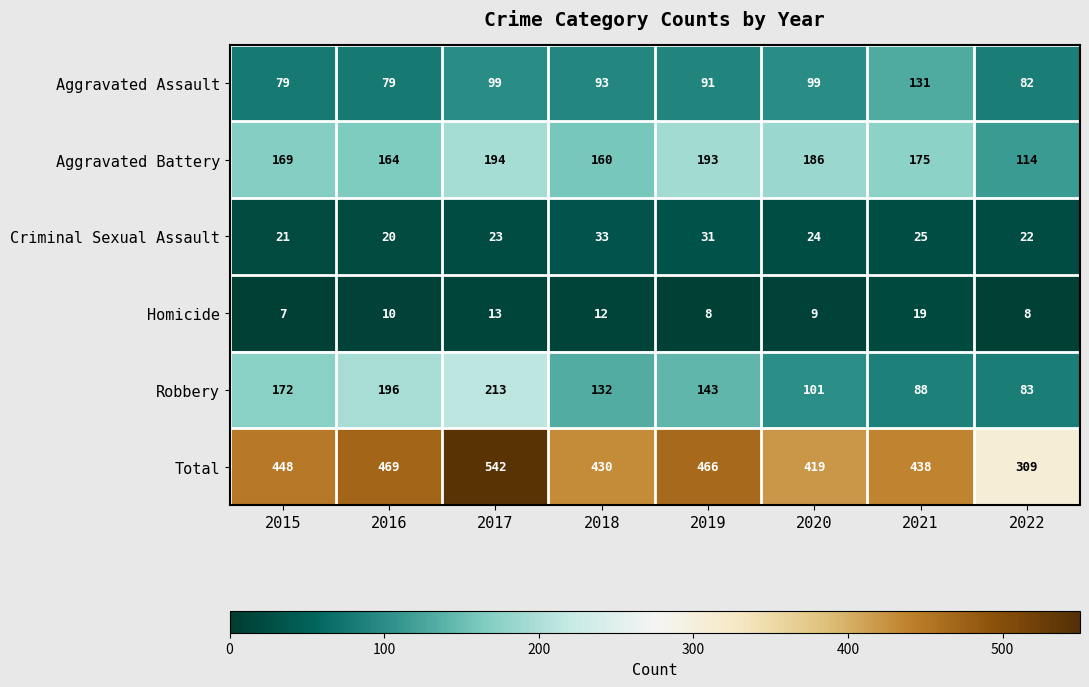

Where is Homicide nearest to the value 13?

2017